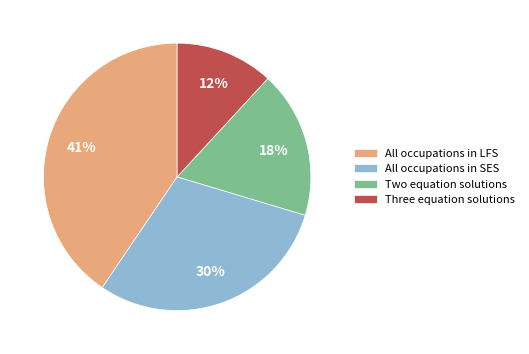

To the nearest percent, what is the average slice percentage?

25%